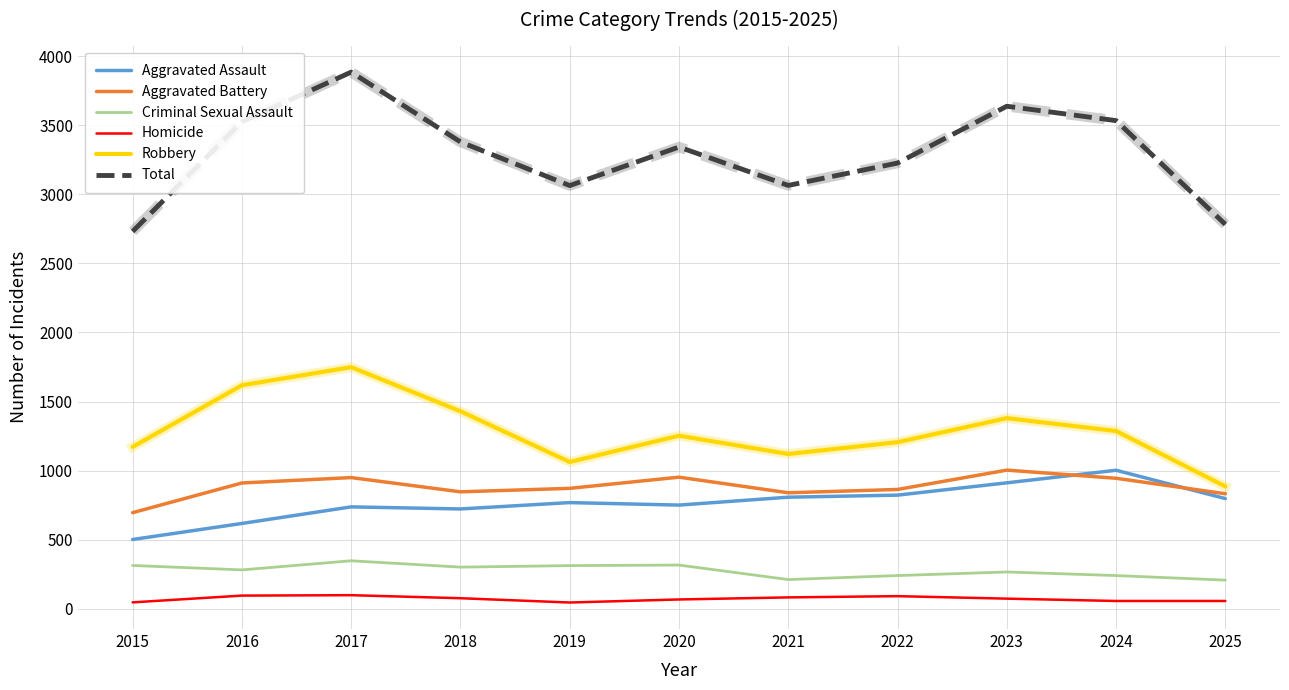

True or false: Criminal Sexual Assault and Total cross at least once.

False